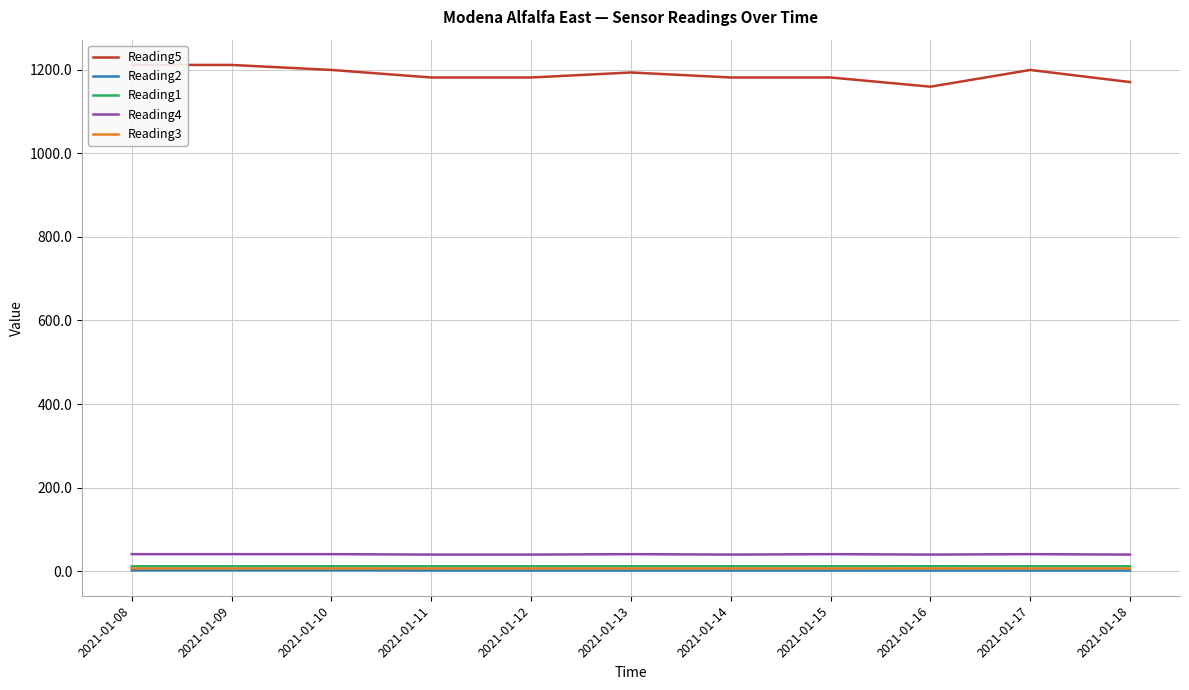

Which series has the largest range (max minus min)?

Reading5